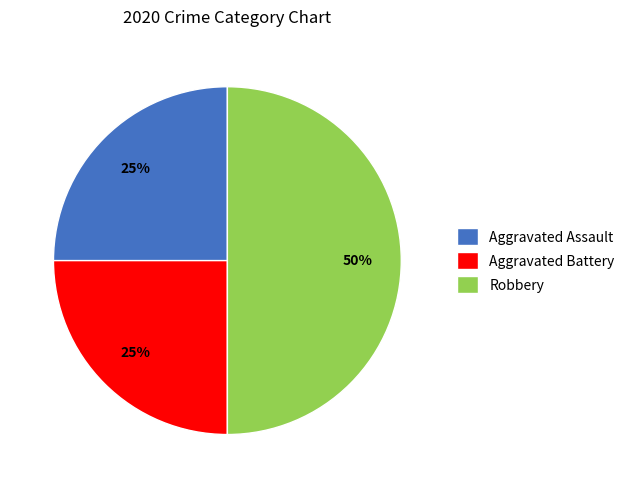

True or false: Aggravated Battery accounts for 15% of the total.

False